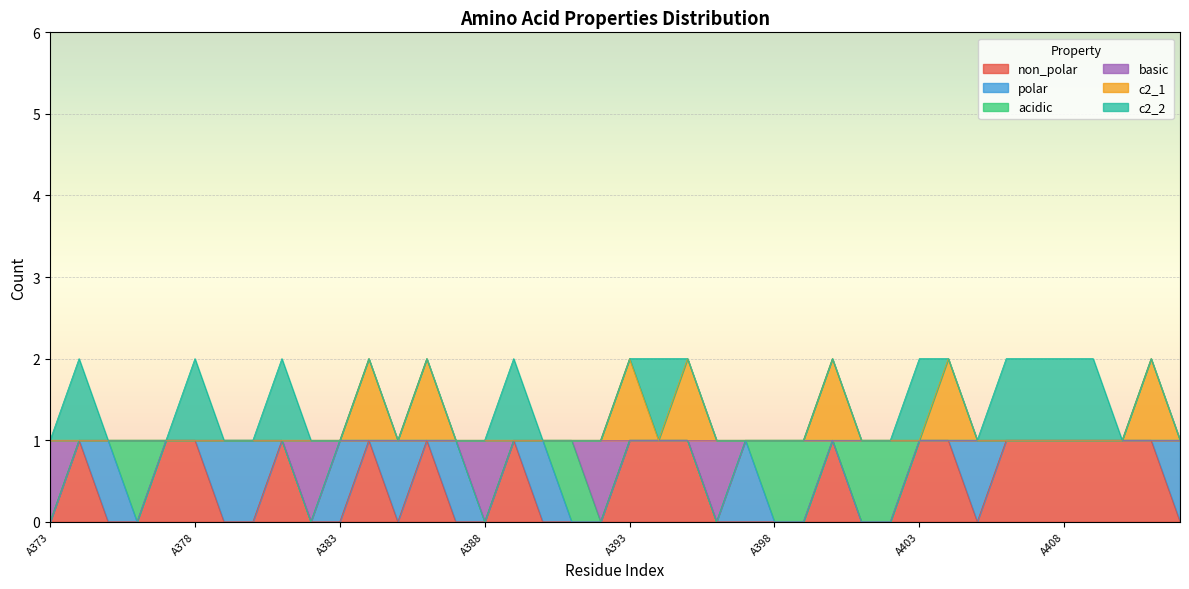

At which category is the sum across all series the highest?

A384